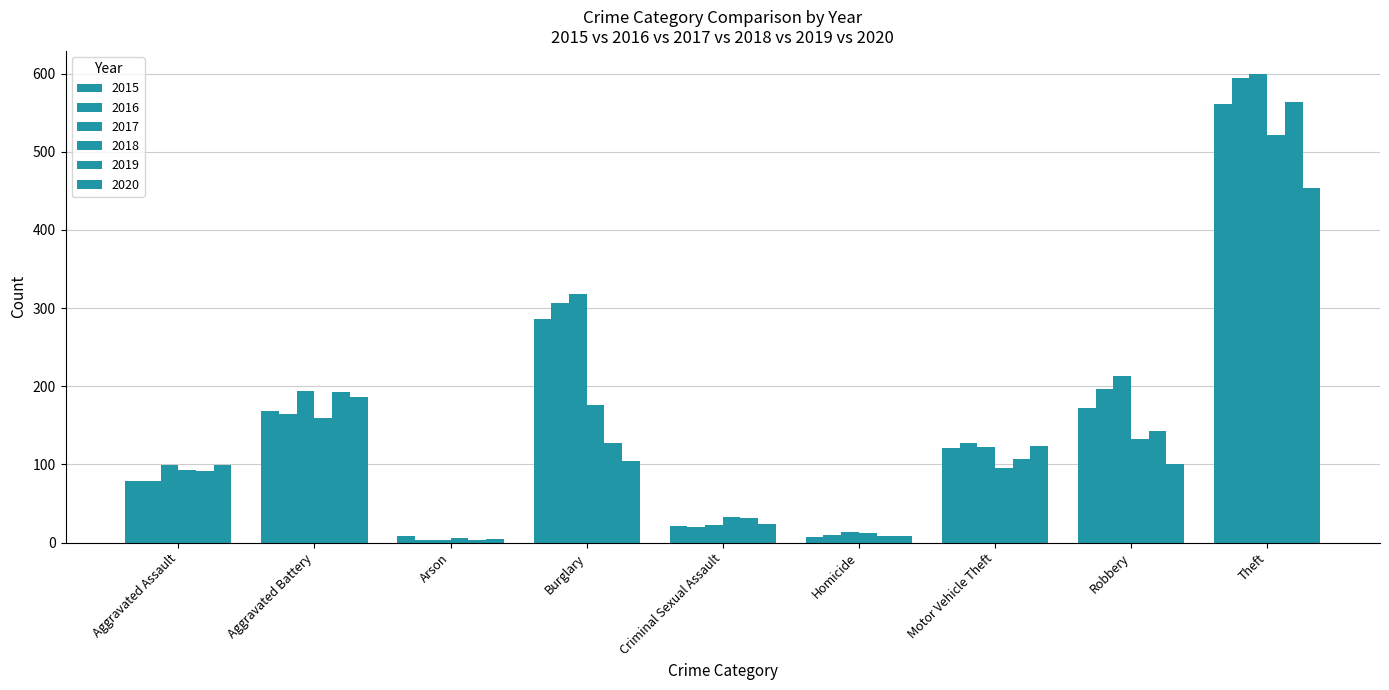

How many values in the 2020 series are below 101?

4